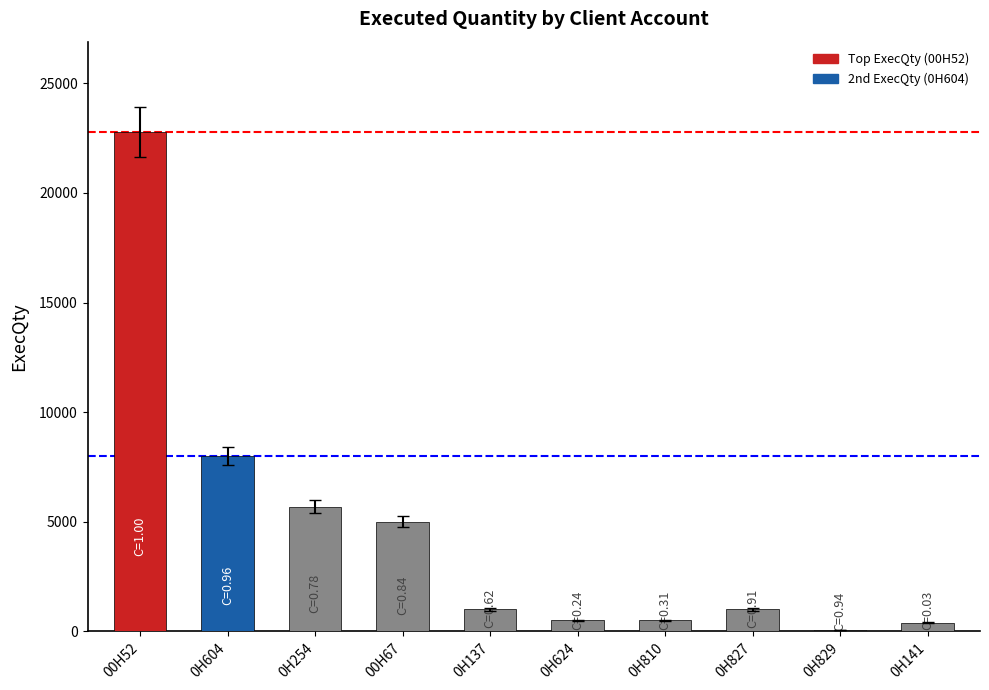

What is the maximum value shown in the chart?

22800